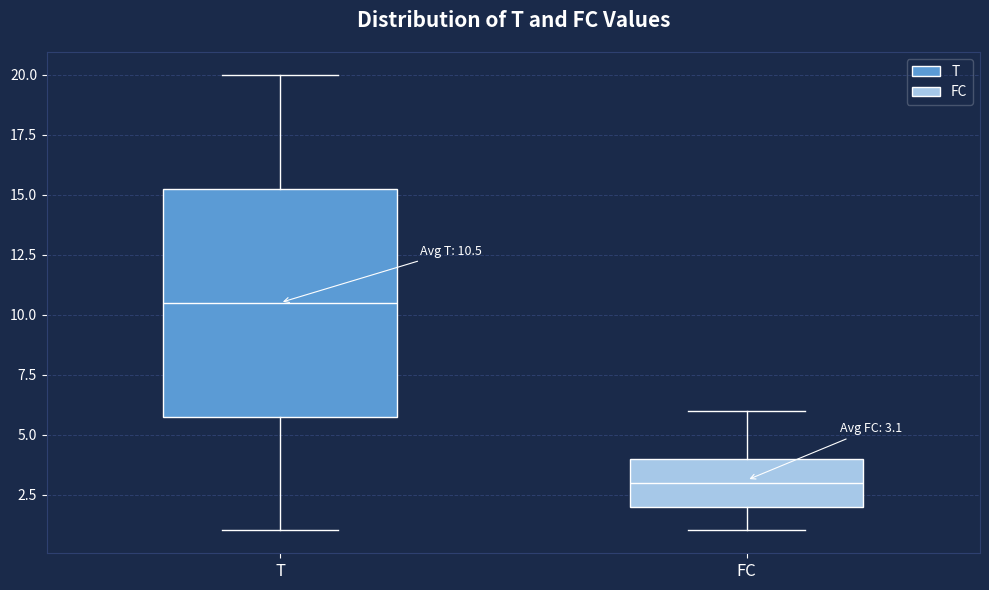

Which box's median line is the lowest?

FC